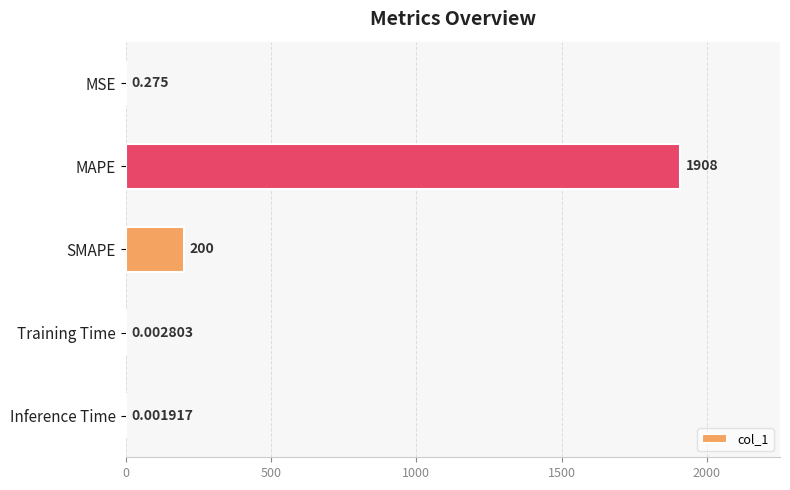

At which category does the chart reach its peak across all series?

MAPE